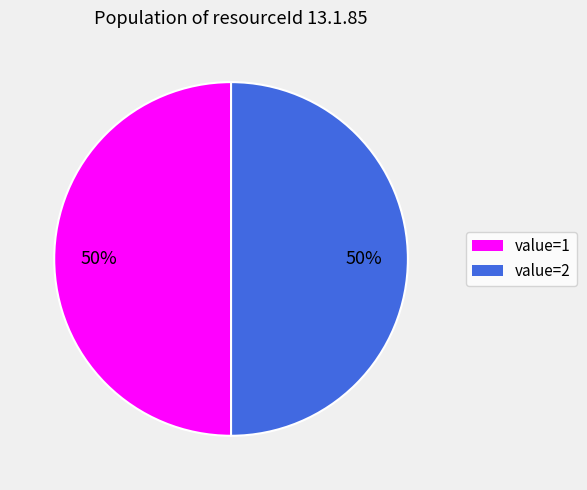

To the nearest percent, what is the average slice percentage?

50%